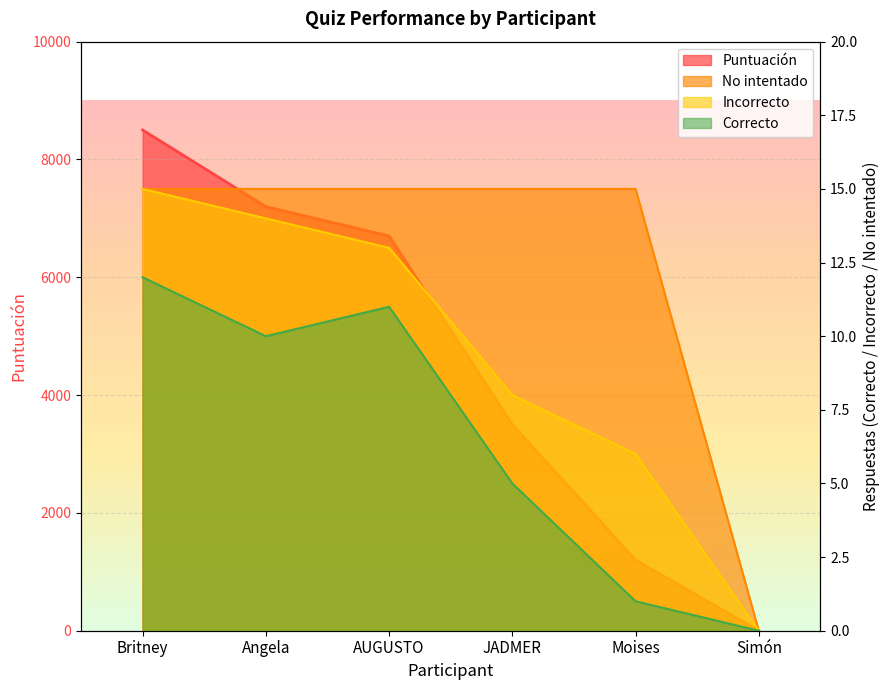

True or false: Correcto and Puntuación intersect in this chart.

False